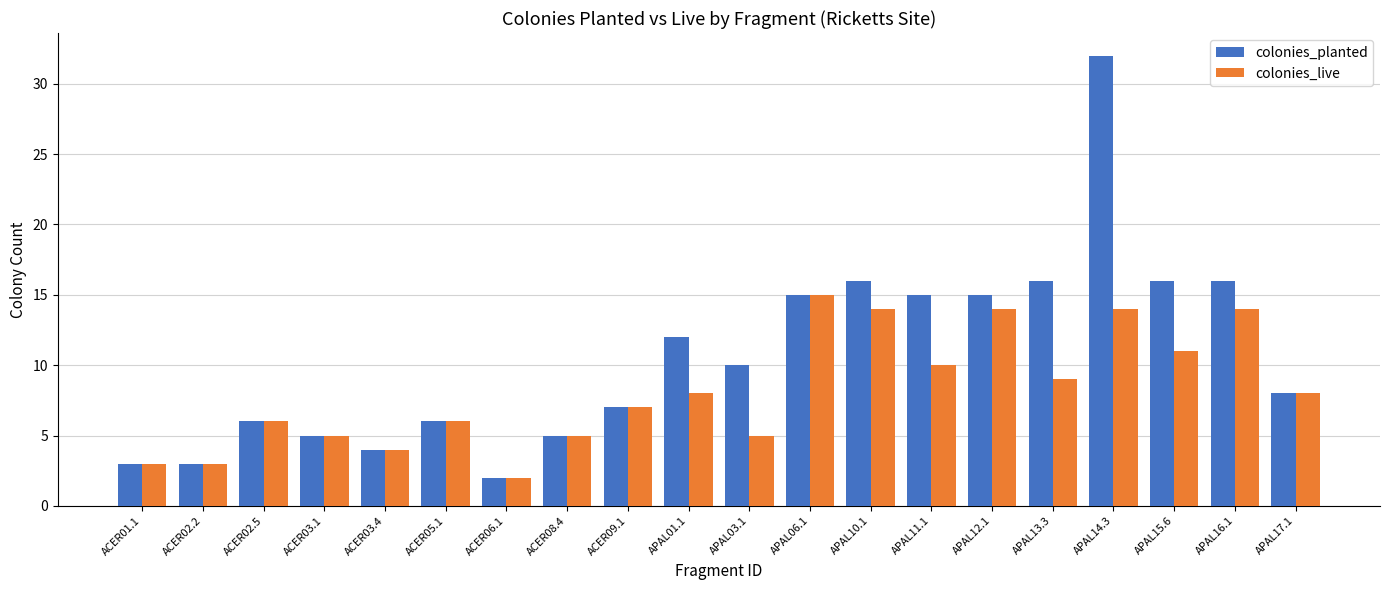

At which category is the sum across all series the highest?

APAL14.3